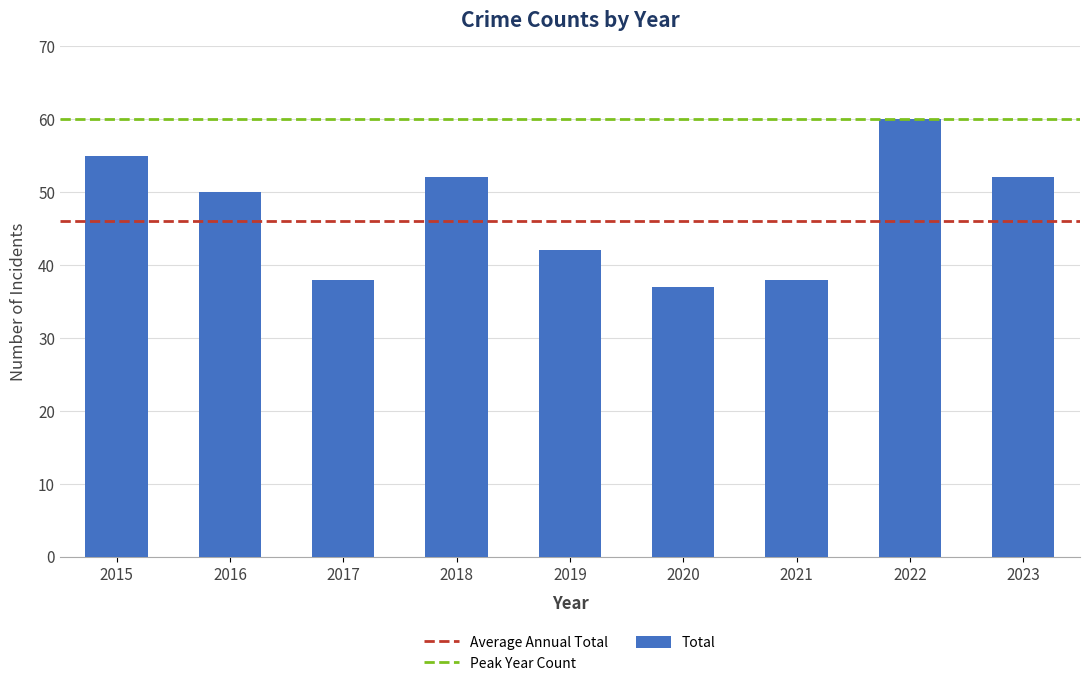

Reading left to right, list all the values displayed in this chart.

55	50	38	52	42	37	38	60	52